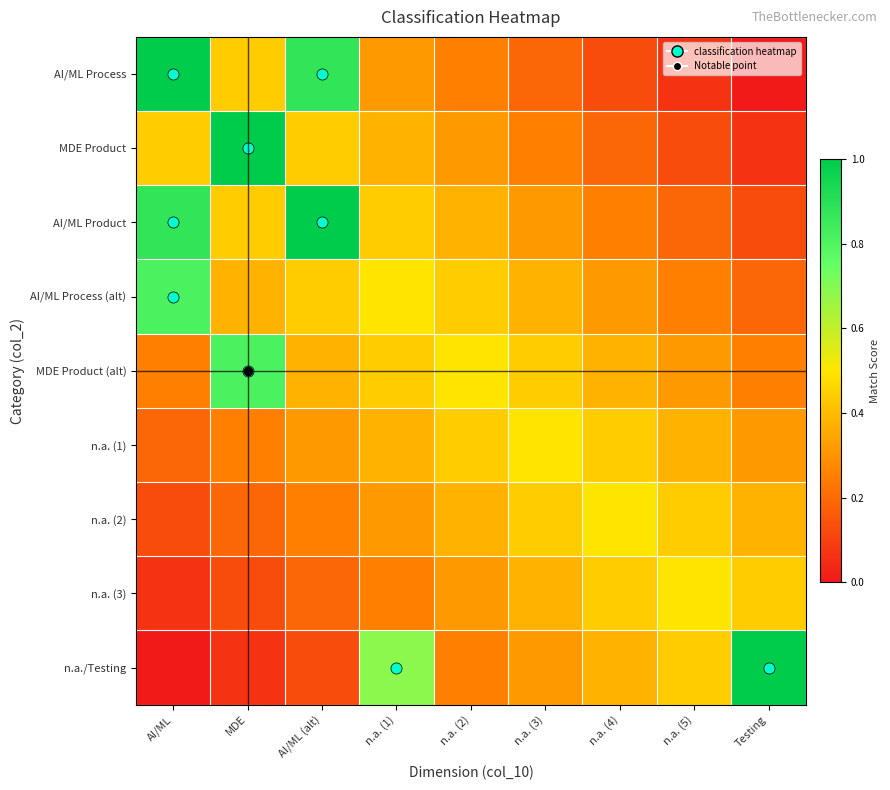

What is the total value across all series at Testing?

2.8